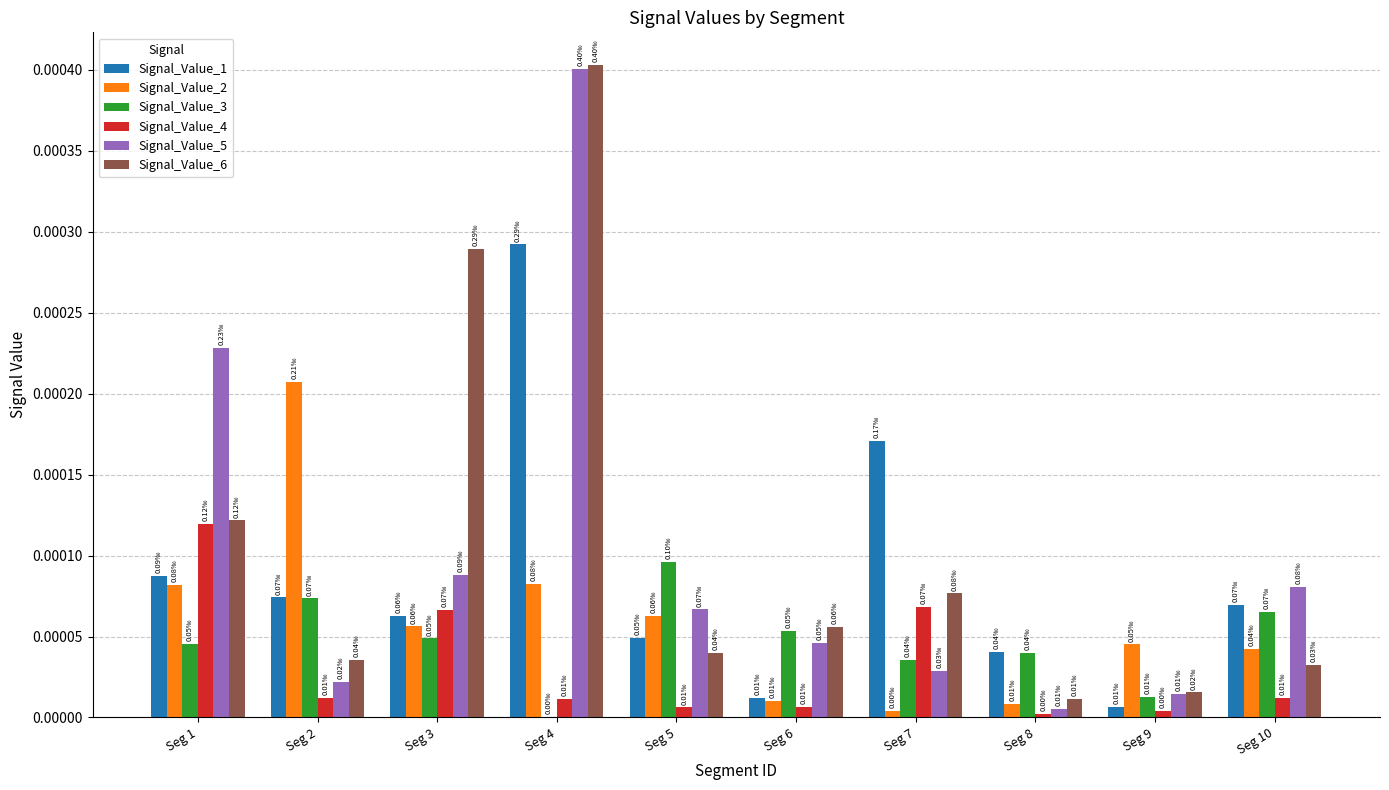

At which category is the sum across all series the highest?

Seg 4